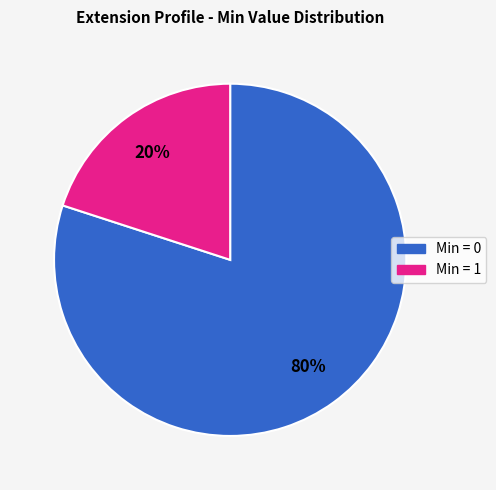

Count the number of slices in the pie.

2